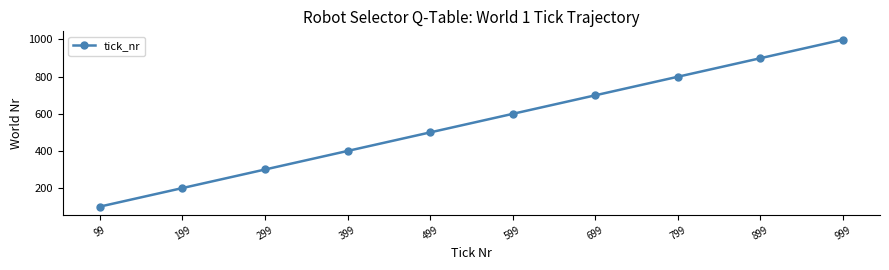

How many lines are shown in the chart?

1